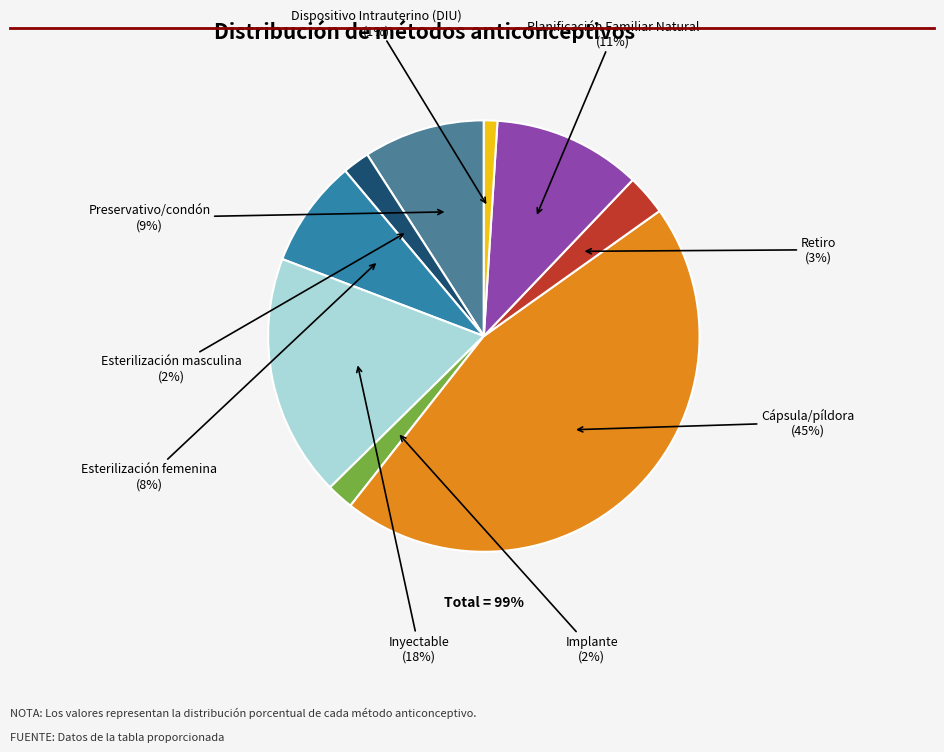

The Implante slice represents 13% of the pie. True or false?

False